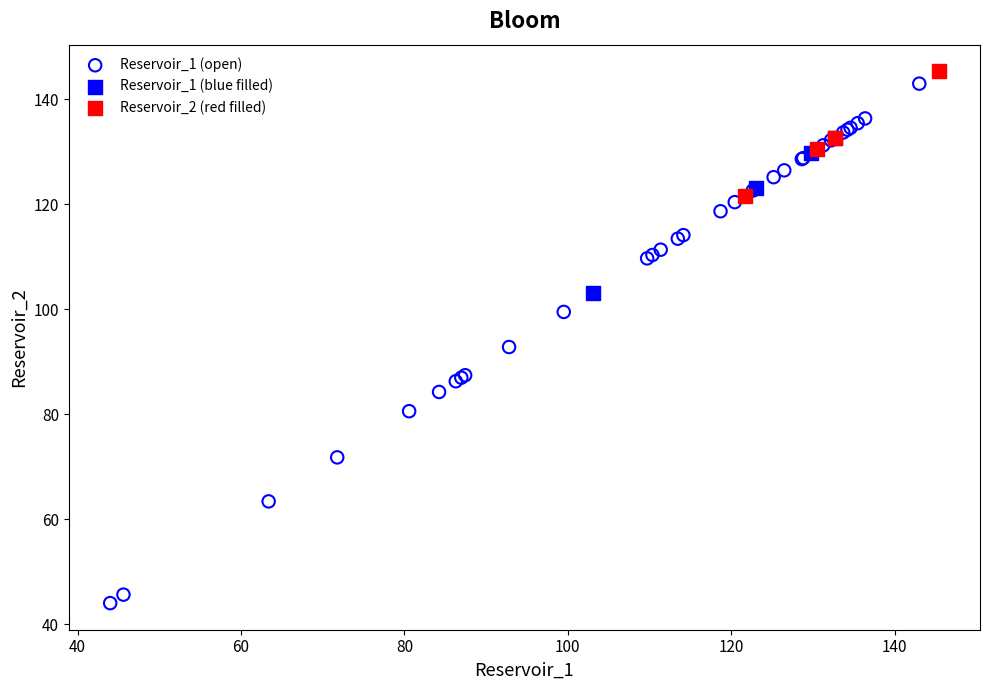

Which series contains the lowest Y value?

Reservoir_1 (open)